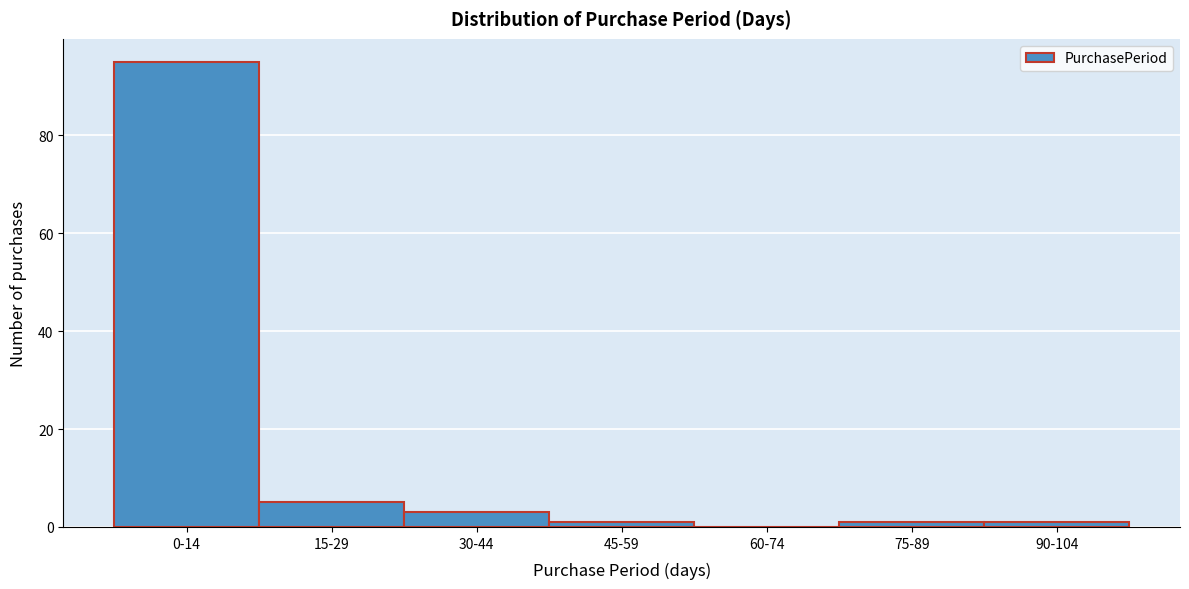

Reading left to right, what are all the values shown in this chart?

0-14=95	15-29=5	30-44=3	45-59=1	60-74=0	75-89=1	90-104=1